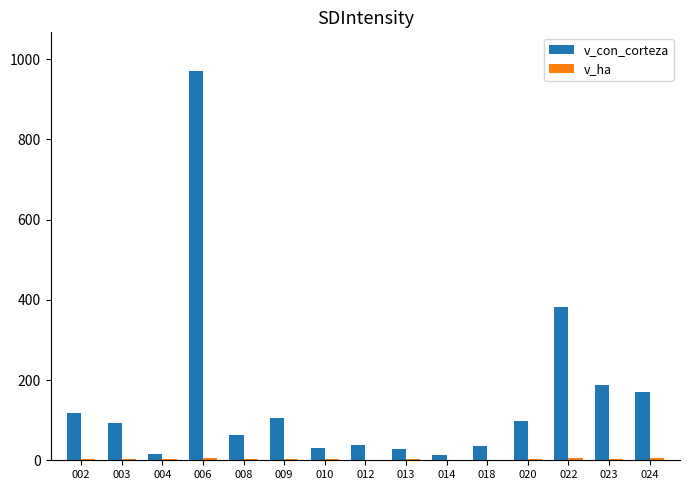

What is the highest value of the v_con_corteza series?

970.1